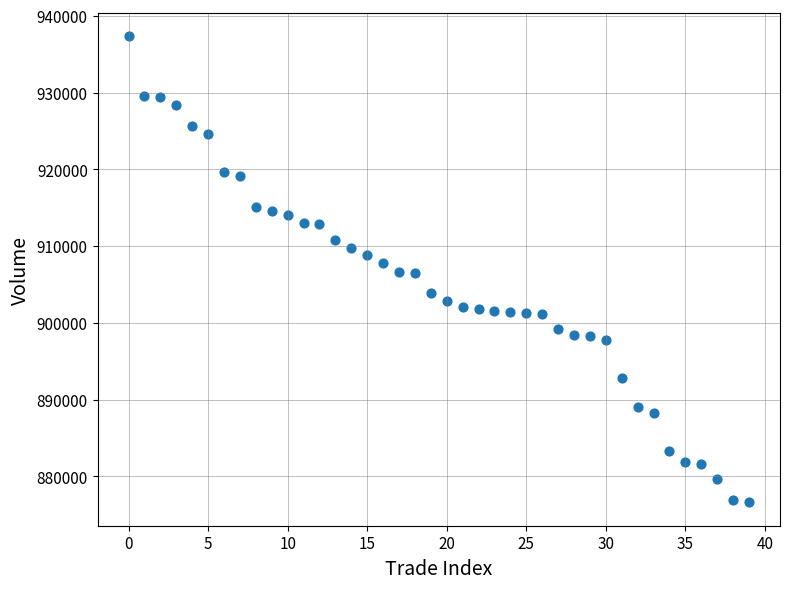

What is the range of Y values (max minus min)?

60700